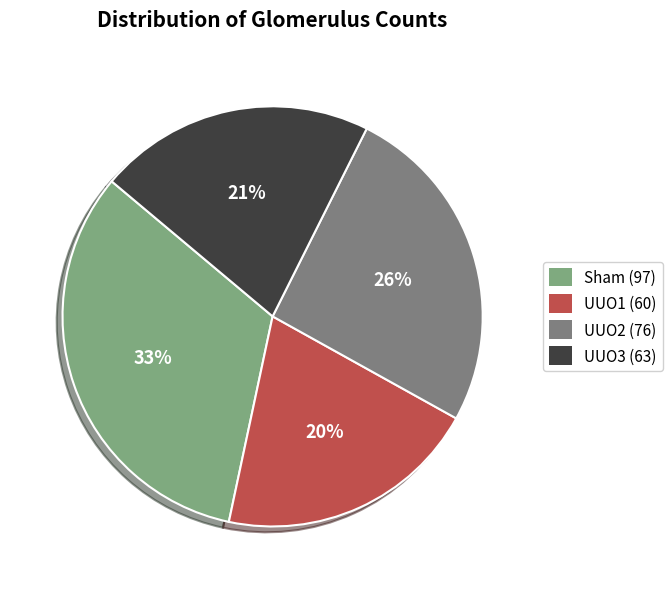

Which has a higher value, UUO1 or Sham?

Sham